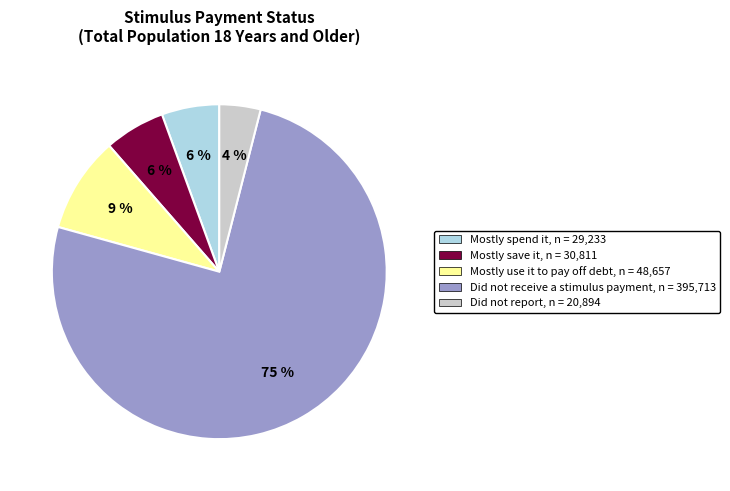

To the nearest percent, what is the difference between the Mostly spend it and Did not report slice percentages?

2%